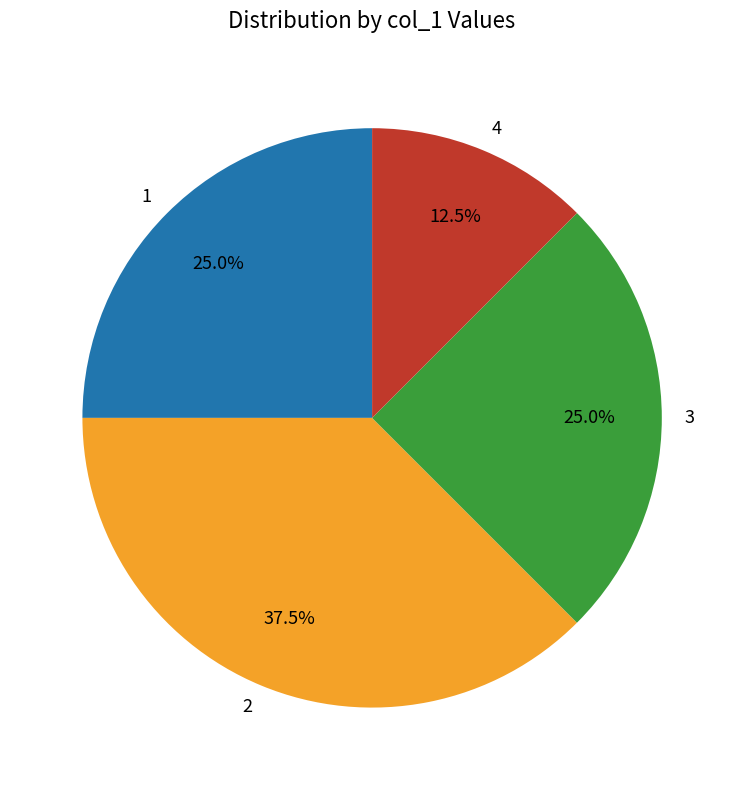

To the nearest percent, what is the average slice percentage?

25%